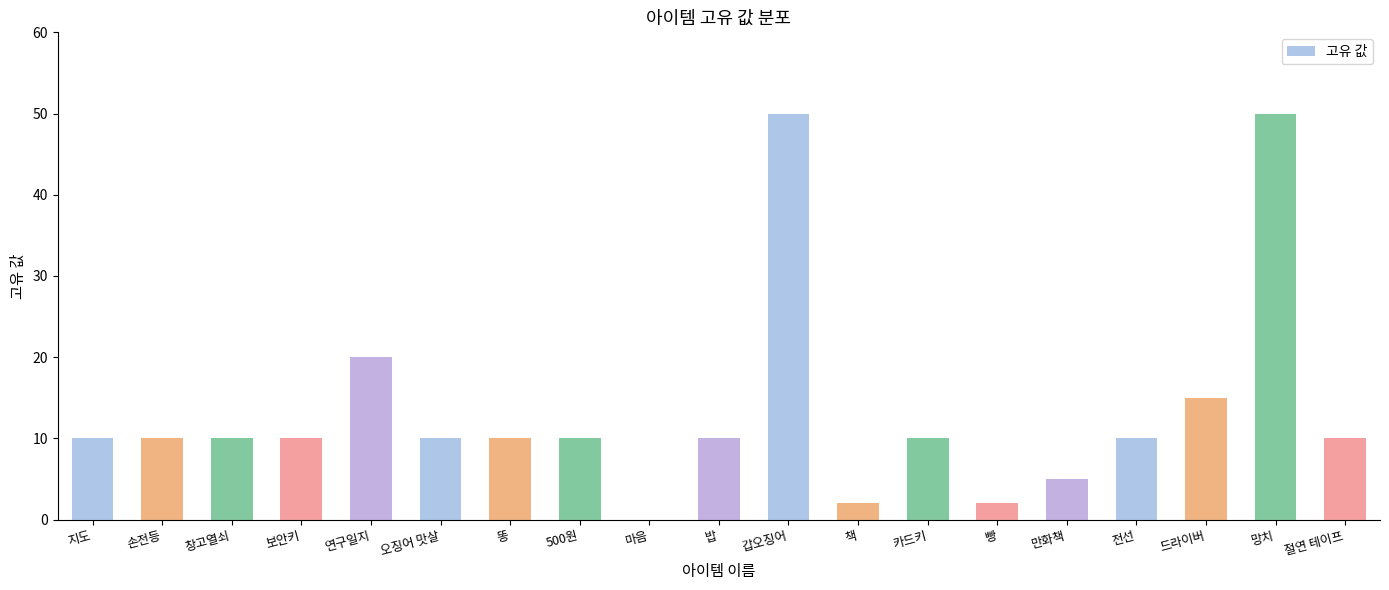

Reading left to right, what are all the values shown in this chart?

지도=10	손전등=10	창고열쇠=10	보안키=10	연구일지=20	오징어 맛살=10	똥=10	500원=10	마음=0	밥=10	갑오징어=50	책=2	카드키=10	빵=2	만화책=5	전선=10	드라이버=15	망치=50	절연 테이프=10